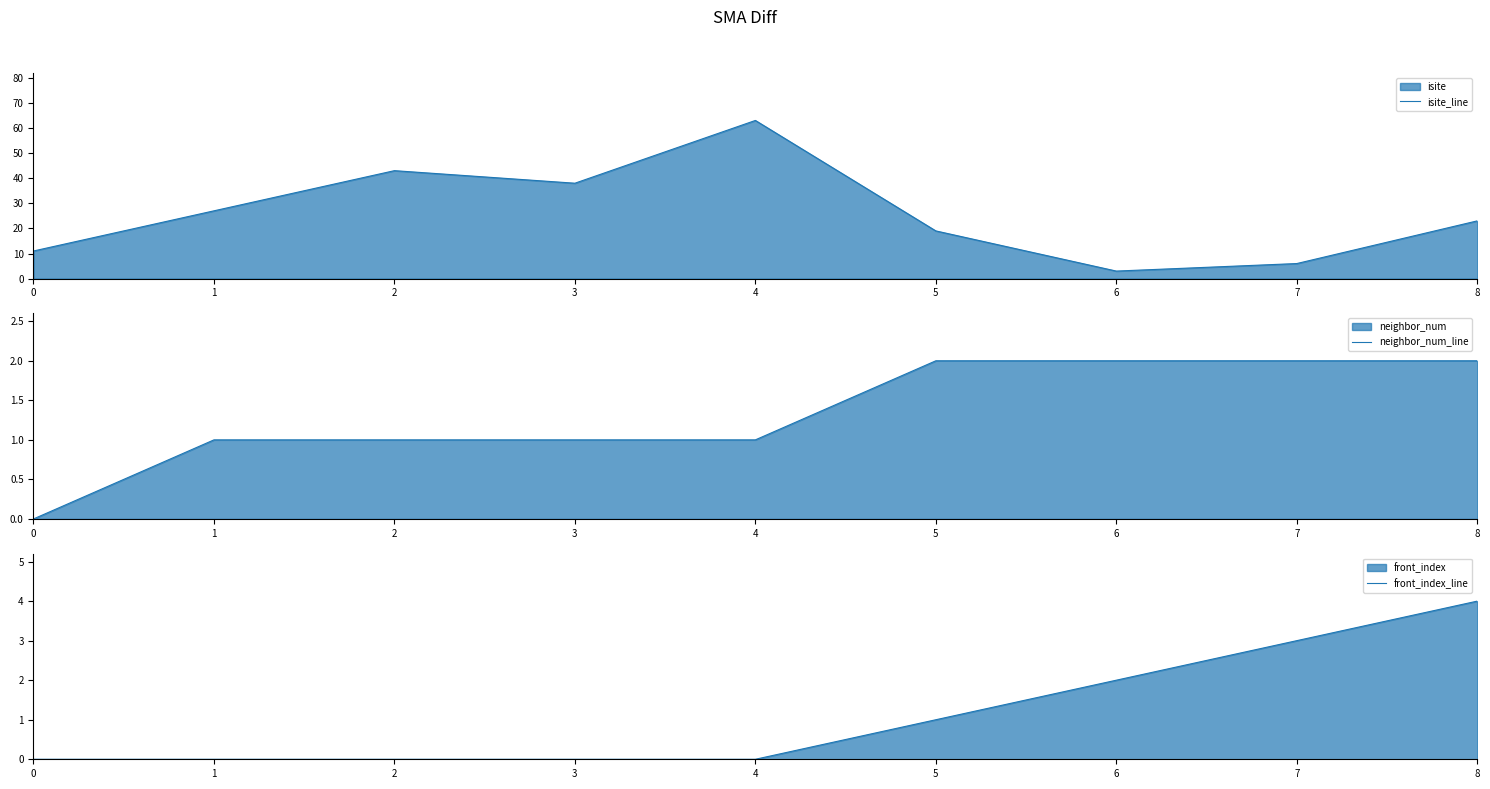

Reading right to left, transcribe all the data shown in this chart.

isite_line: 8=23	7=6	6=3	5=19	4=63	3=38	2=43	1=27	0=11
neighbor_num_line: 8=2	7=2	6=2	5=2	4=1	3=1	2=1	1=1	0=0
front_index_line: 8=4	7=3	6=2	5=1	4=0	3=0	2=0	1=0	0=0